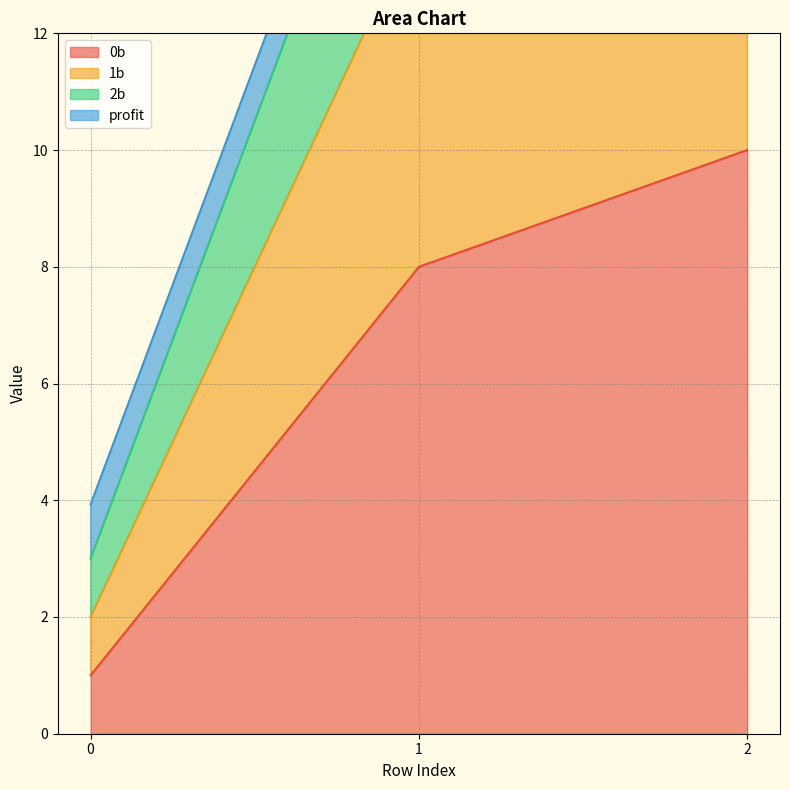

Rank the categories by 0b value from lowest to highest.

0, 1, 2